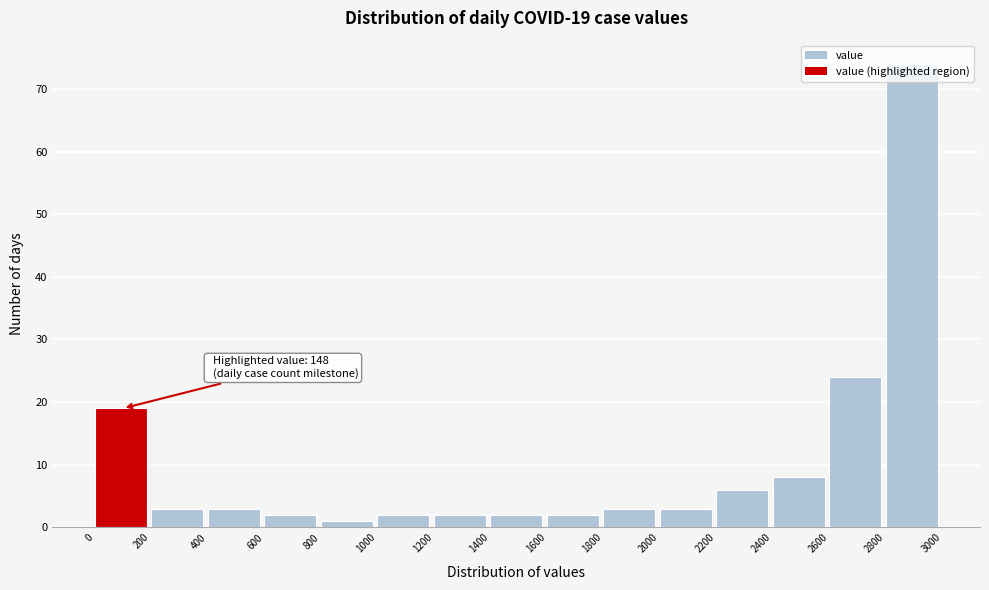

Over which range of the x-axis is the bar tallest?

2800 to 3000